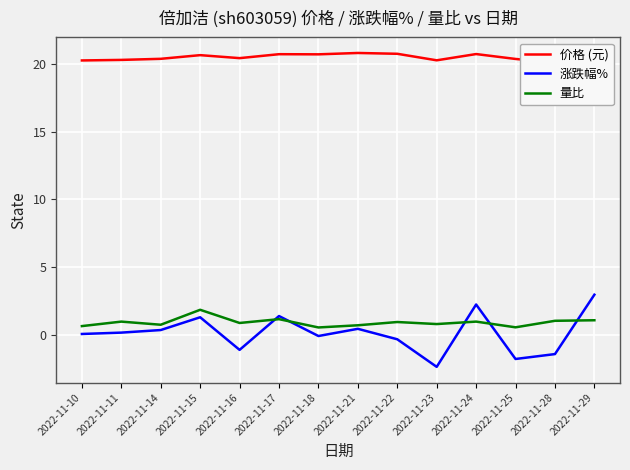

The value of 量比 at 2022-11-29 is 1.1. True or false?

True